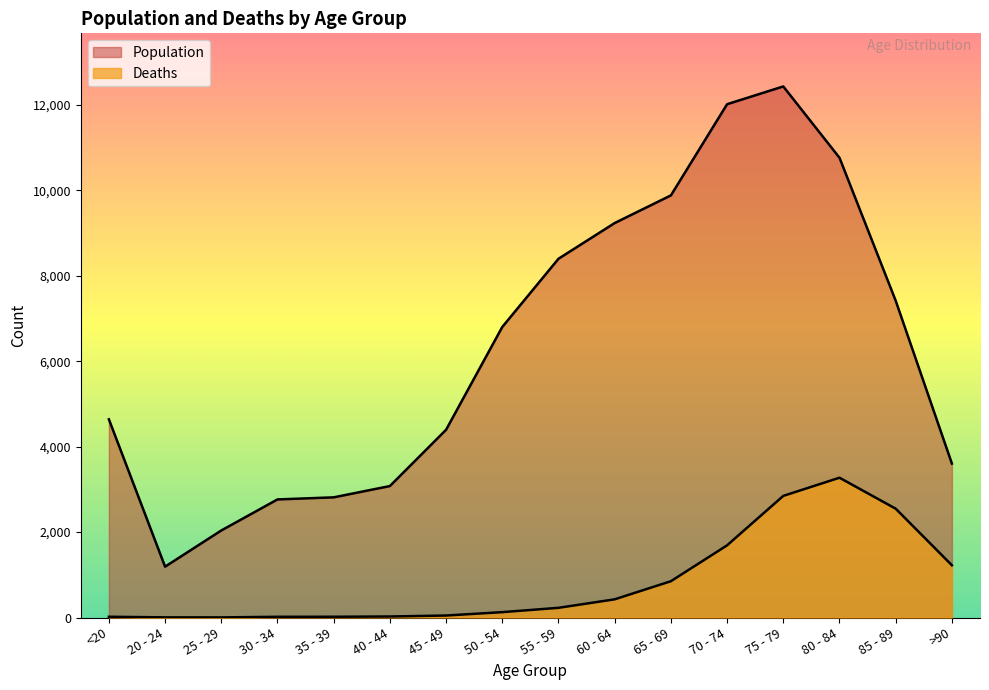

What is the label of the 6th point from the right?

65 - 69